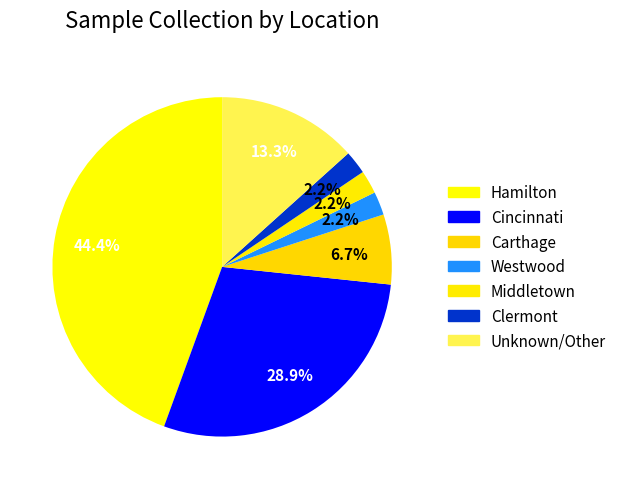

To the nearest percent, what percentage of the pie is Hamilton?

44%